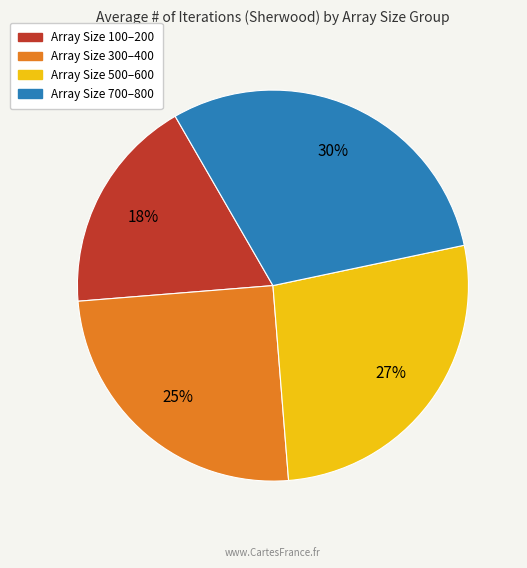

To the nearest percent, what is the difference between the largest and smallest slice percentages?

12%